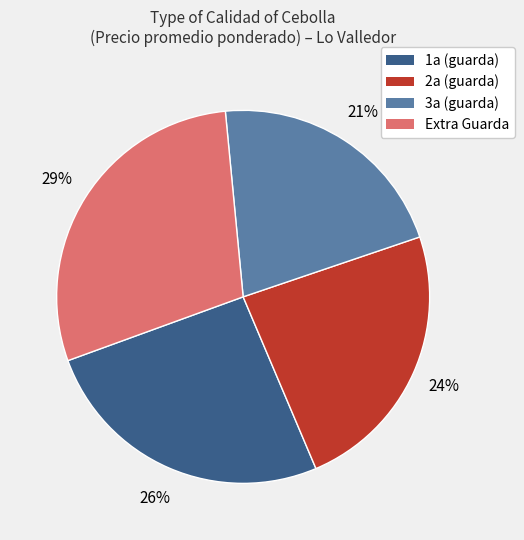

To the nearest percent, what is the difference between the largest and smallest slice percentages?

8%